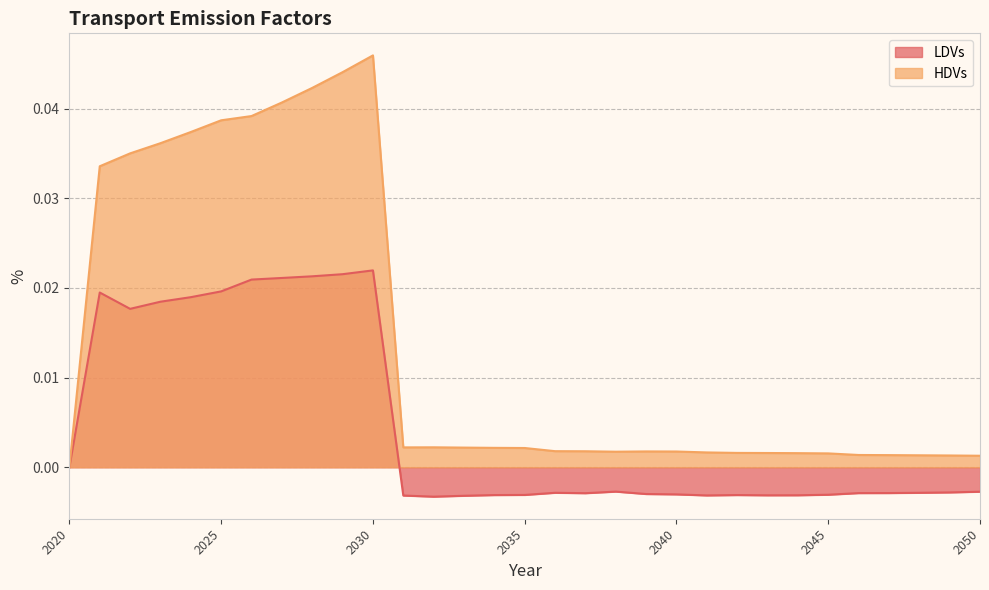

At 2045, list the series in order from smallest to largest.

LDVs, HDVs